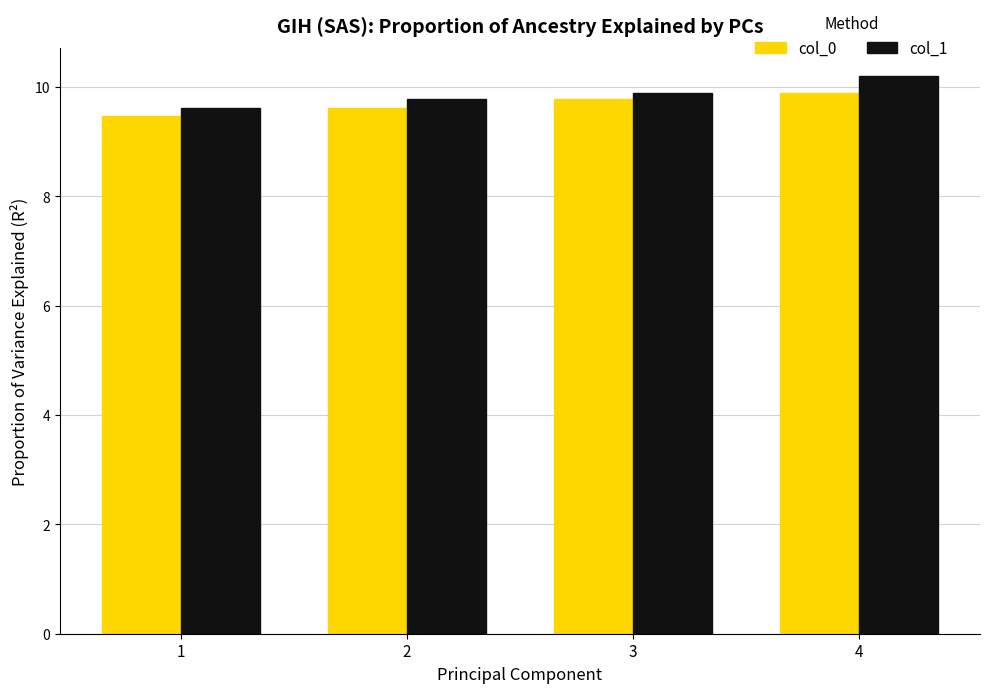

What is the sum of all col_0 values?

38.8